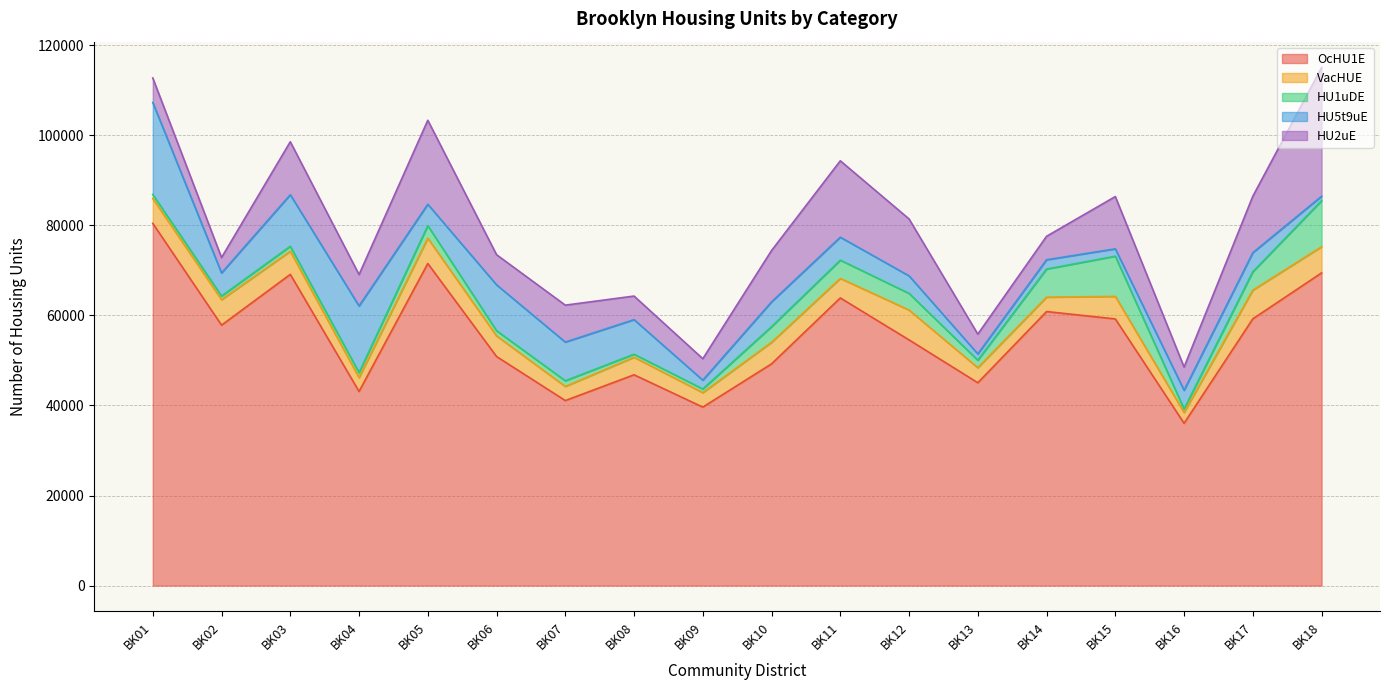

True or false: VacHUE has more than 0 points higher than both neighbors.

True